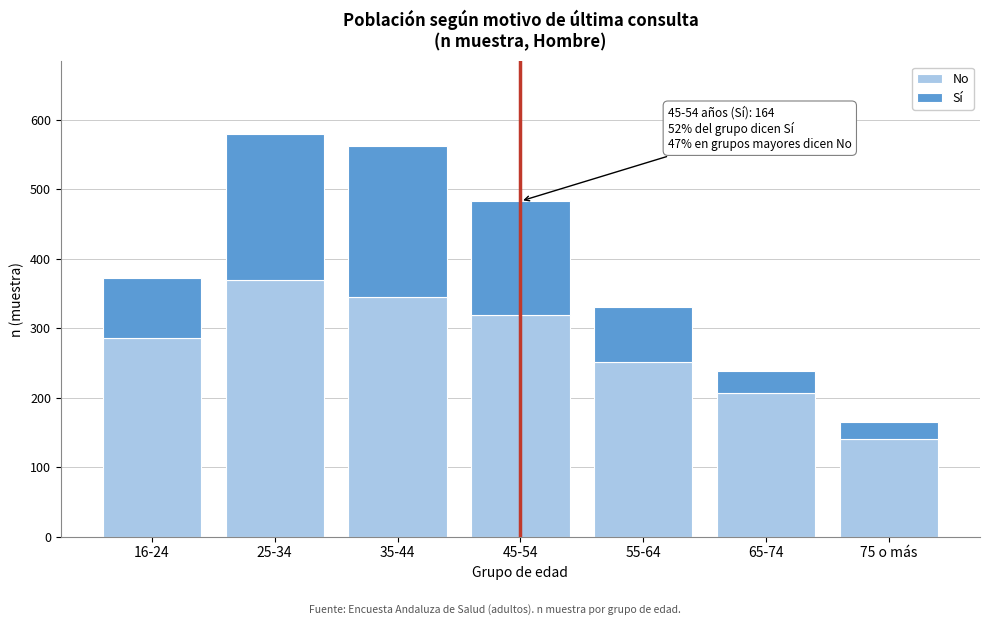

Reading left to right, list the values for the No series.

16-24=286	25-34=369	35-44=345	45-54=319	55-64=252	65-74=207	75 o más=141